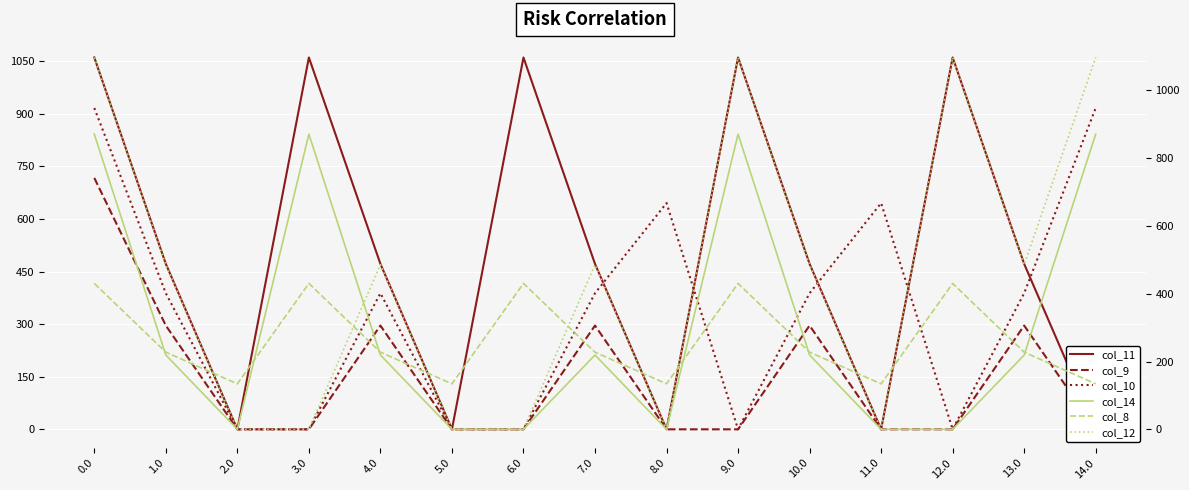

What position from the left is 8.0?

9